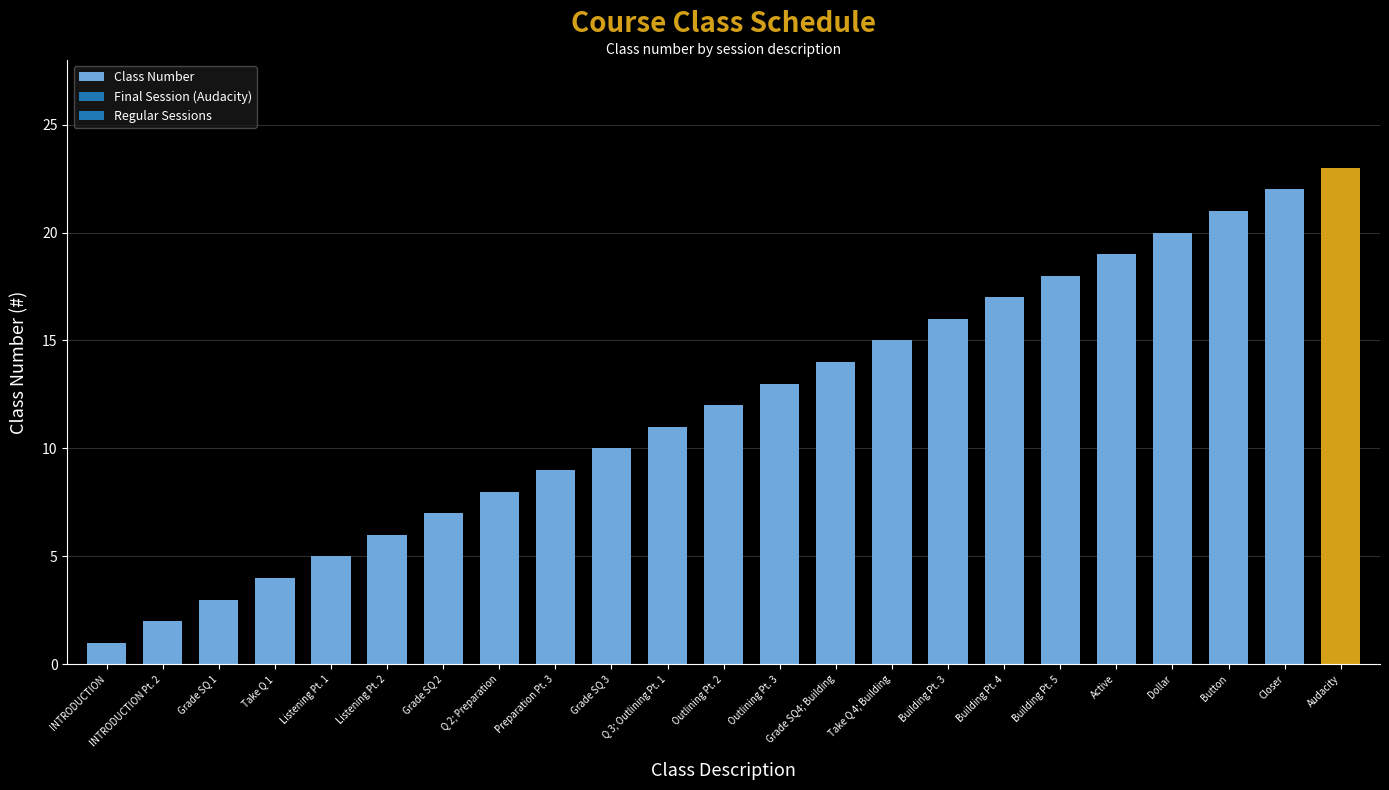

Reading left to right, list all the values displayed in this chart.

1	2	3	4	5	6	7	8	9	10	11	12	13	14	15	16	17	18	19	20	21	22	23